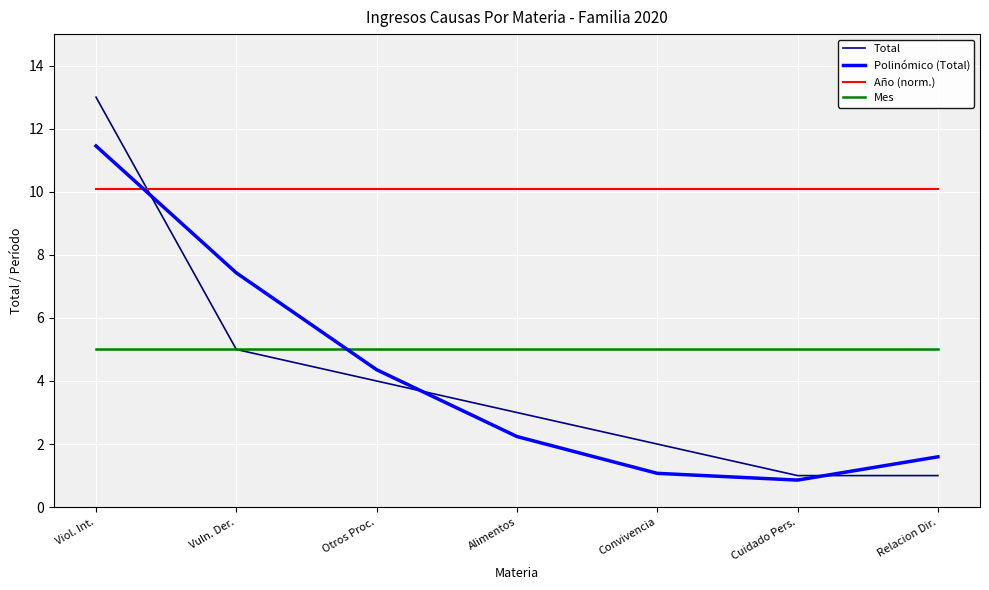

Reading left to right, transcribe all the data shown in this chart.

Total: 13.0	5.0	4.0	3.0	2.0	1.0	1.0
Polinómico (Total): 11.5	7.4	4.4	2.2	1.1	0.9	1.6
Año (norm.): 10.1	10.1	10.1	10.1	10.1	10.1	10.1
Mes: 5.0	5.0	5.0	5.0	5.0	5.0	5.0